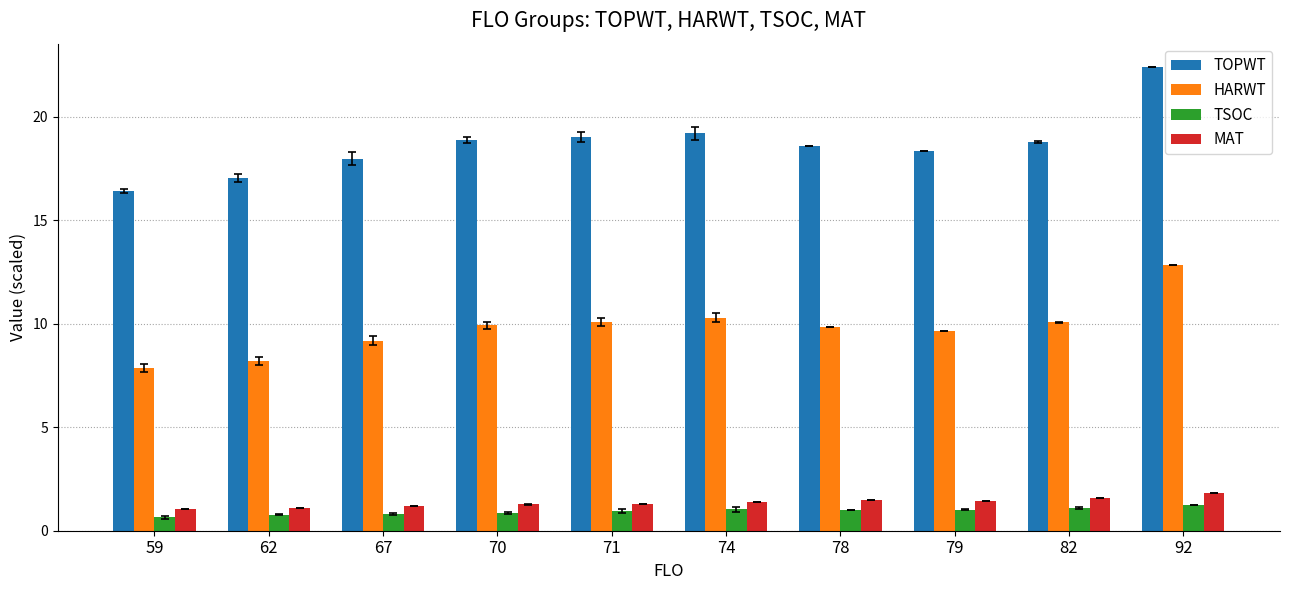

Are the bars grouped side by side (vs. stacked)?

Yes